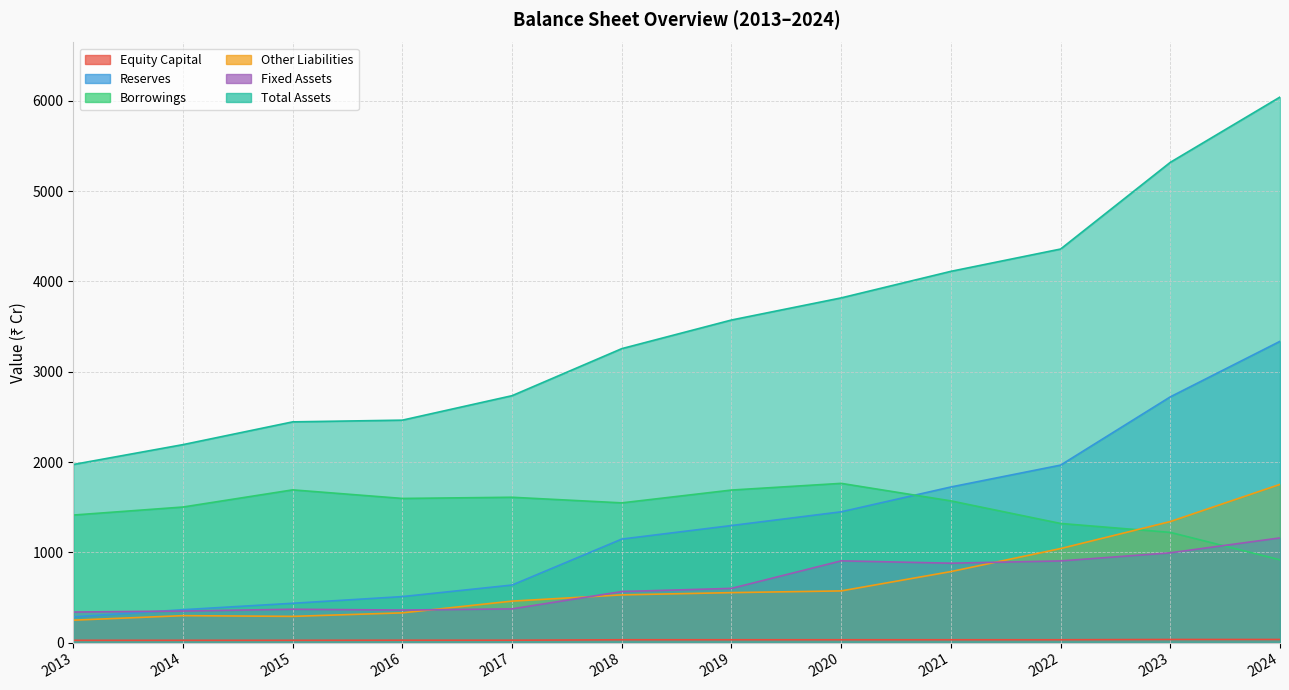

Between 2015 and 2017, which series saw the biggest shift?

Total Assets